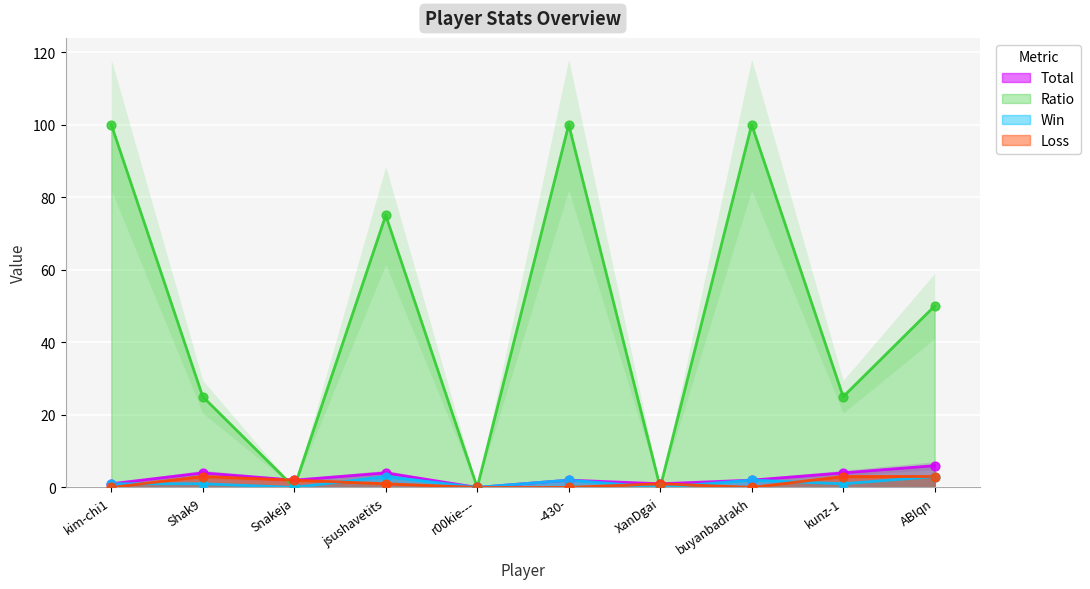

What is the total value across all series at Shak9?

33